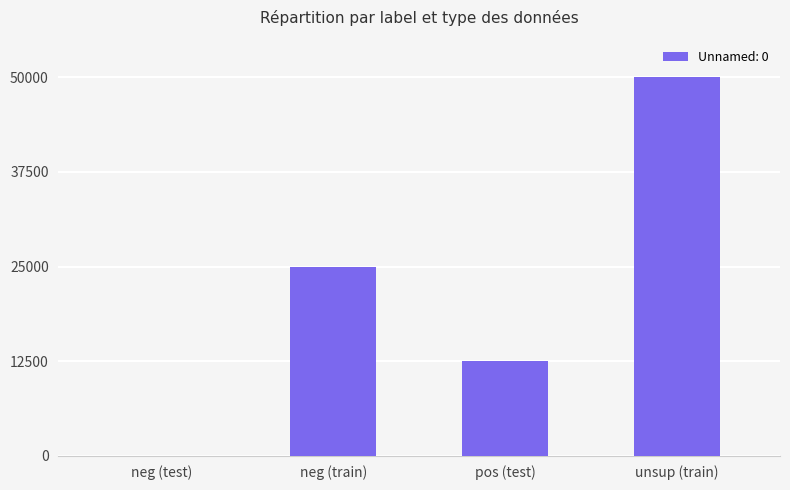

The chart shows a value of 50000 at unsup (train). True or false?

True